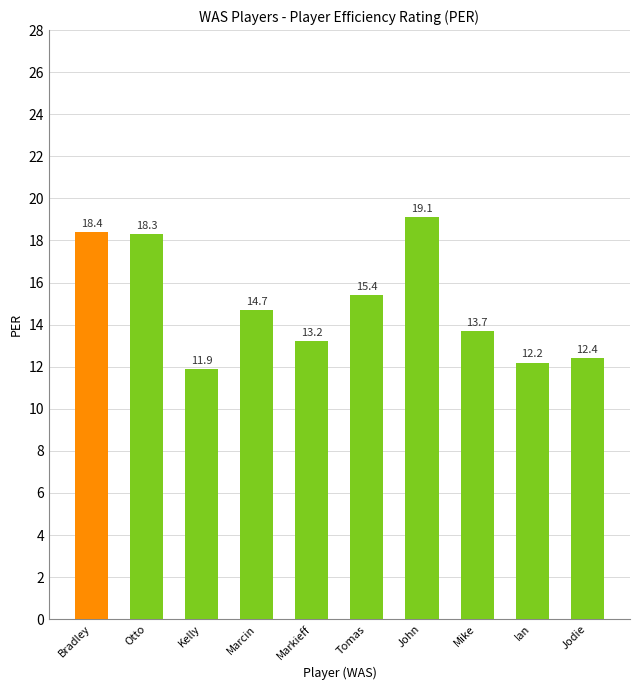

At which category does the chart reach its minimum across all series?

Kelly